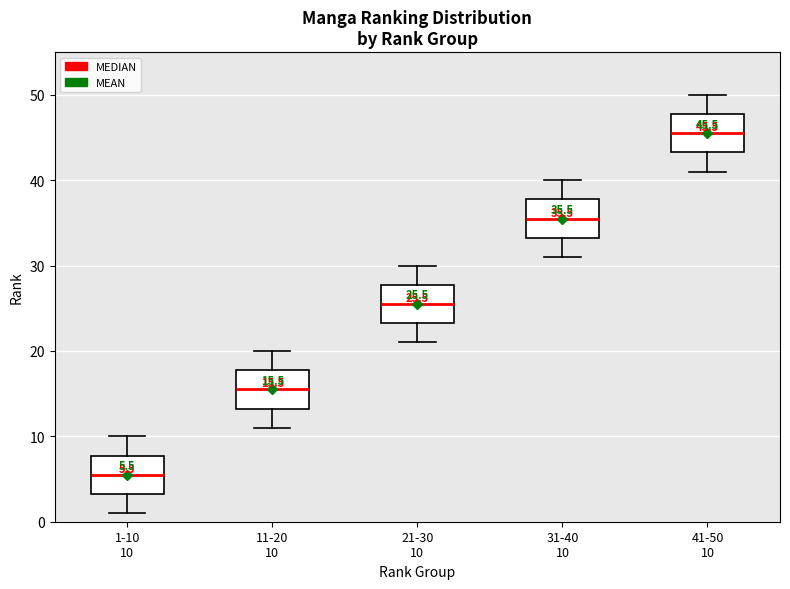

Which box has the lowest median line?

1-10 10